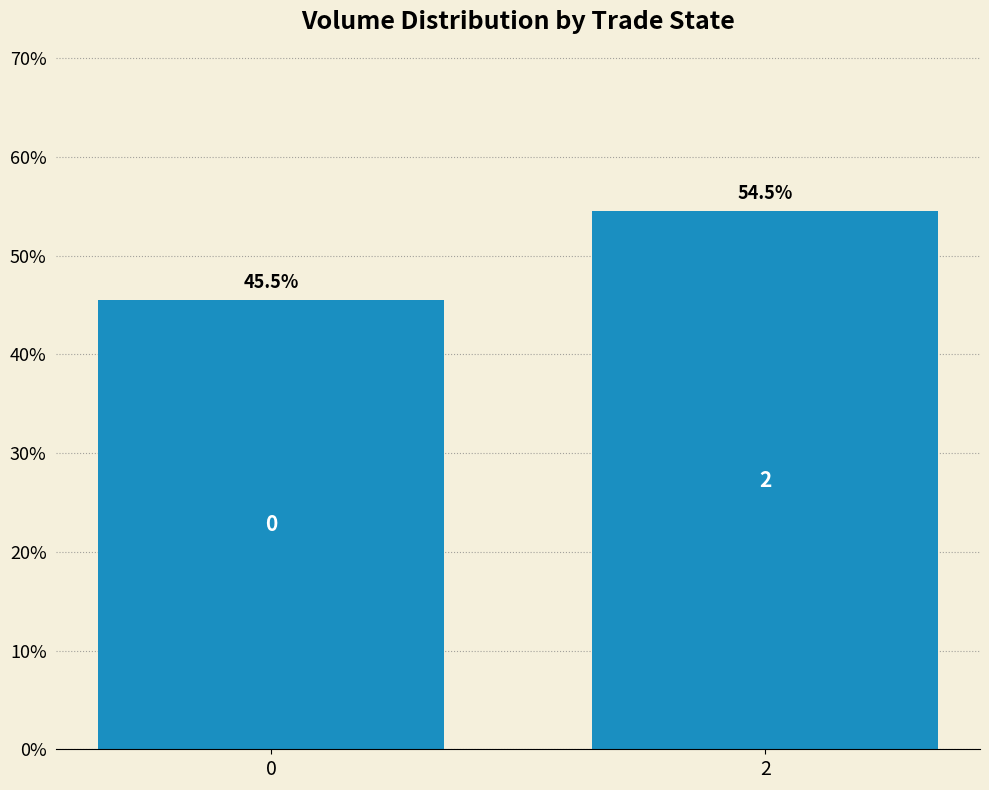

Rank the categories by value from highest to lowest.

2, 0